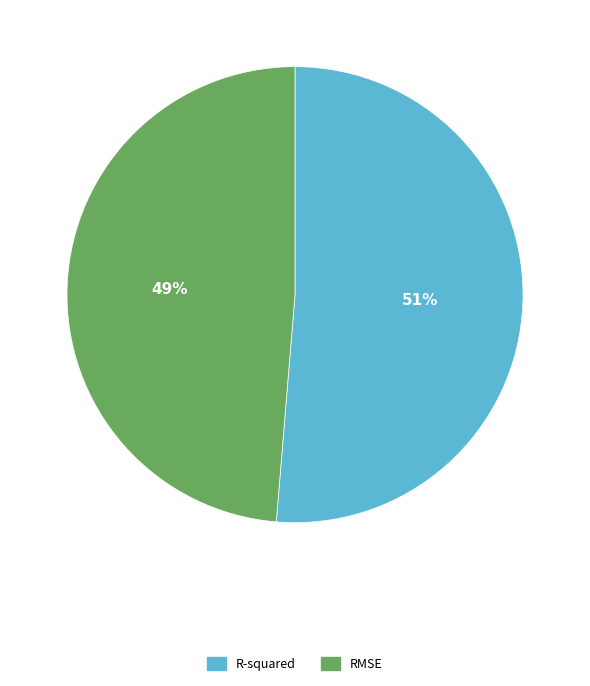

Does RMSE account for over 50% of the chart?

No